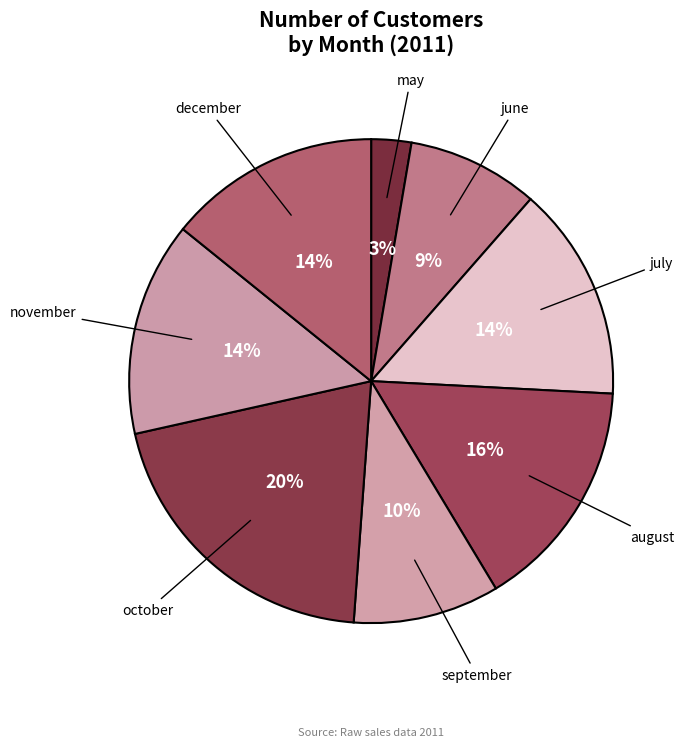

Is it true that june is 18% of the pie?

False